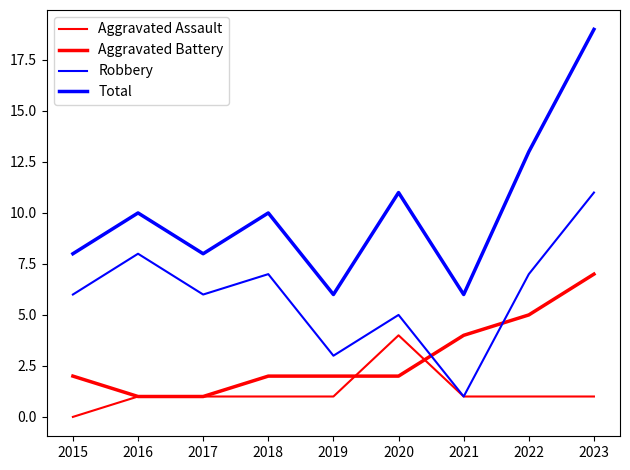

Reading left to right, what are all the values shown in this chart?

Aggravated Assault: 0	1	1	1	1	4	1	1	1
Aggravated Battery: 2	1	1	2	2	2	4	5	7
Robbery: 6	8	6	7	3	5	1	7	11
Total: 8	10	8	10	6	11	6	13	19